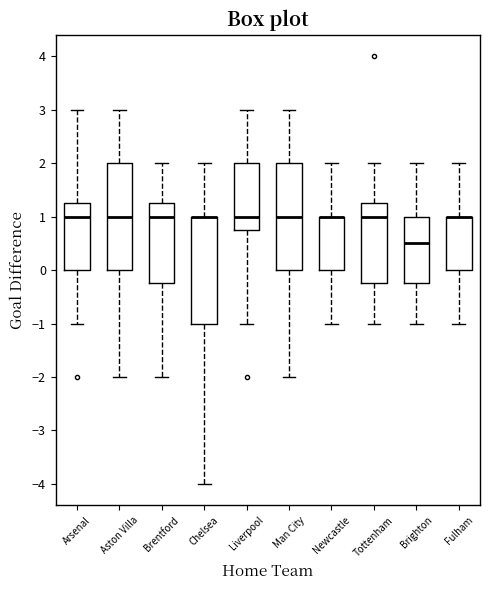

Reading left to right, transcribe this box plot: for each box, give where its median line is, the range the box spans, and where its two whiskers end, as read against the y-axis. The values are not printed on the chart, so give them approximately, as read against the axis.

Arsenal: median 1.0, box 0.0 to 1.3, whiskers -1.0 to 3.0
Aston Villa: median 1.0, box 0.0 to 2.0, whiskers -2.0 to 3.0
Brentford: median 1.0, box -0.2 to 1.3, whiskers -2.0 to 2.0
Chelsea: median 1.0 (drawn on the box's upper edge), box -1.0 to 1.0, whiskers -4.0 to 2.0
Liverpool: median 1.0, box 0.8 to 2.0, whiskers -1.0 to 3.0
Man City: median 1.0, box 0.0 to 2.0, whiskers -2.0 to 3.0
Newcastle: median 1.0 (drawn on the box's upper edge), box 0.0 to 1.0, whiskers -1.0 to 2.0
Tottenham: median 1.0, box -0.2 to 1.3, whiskers -1.0 to 2.0
Brighton: median 0.5, box -0.2 to 1.0, whiskers -1.0 to 2.0
Fulham: median 1.0 (drawn on the box's upper edge), box 0.0 to 1.0, whiskers -1.0 to 2.0